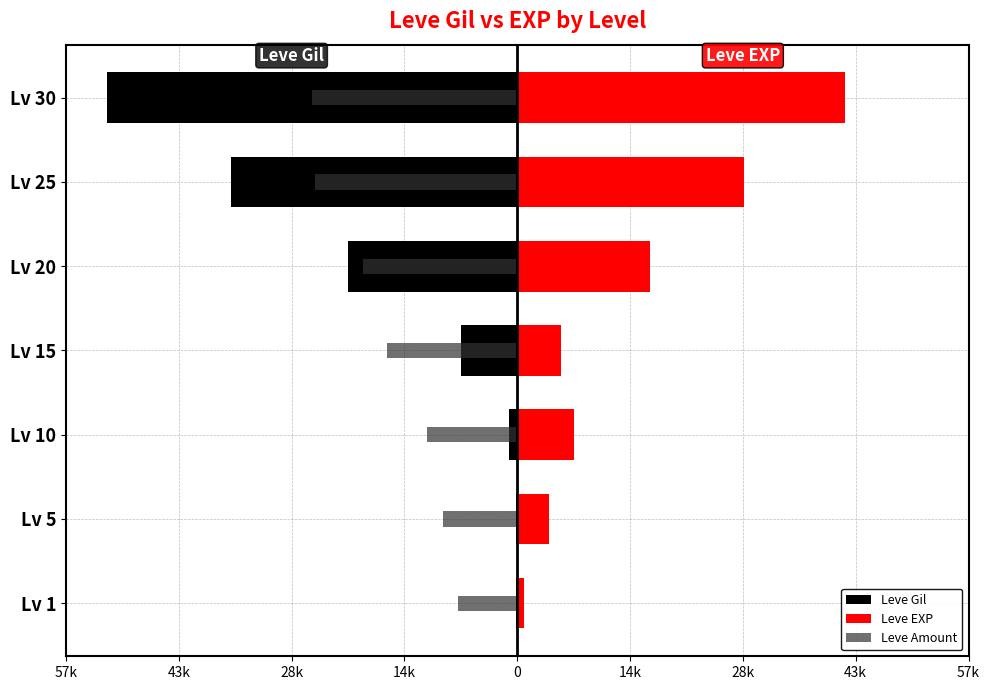

At how many categories does at least one series exceed -45132?

7